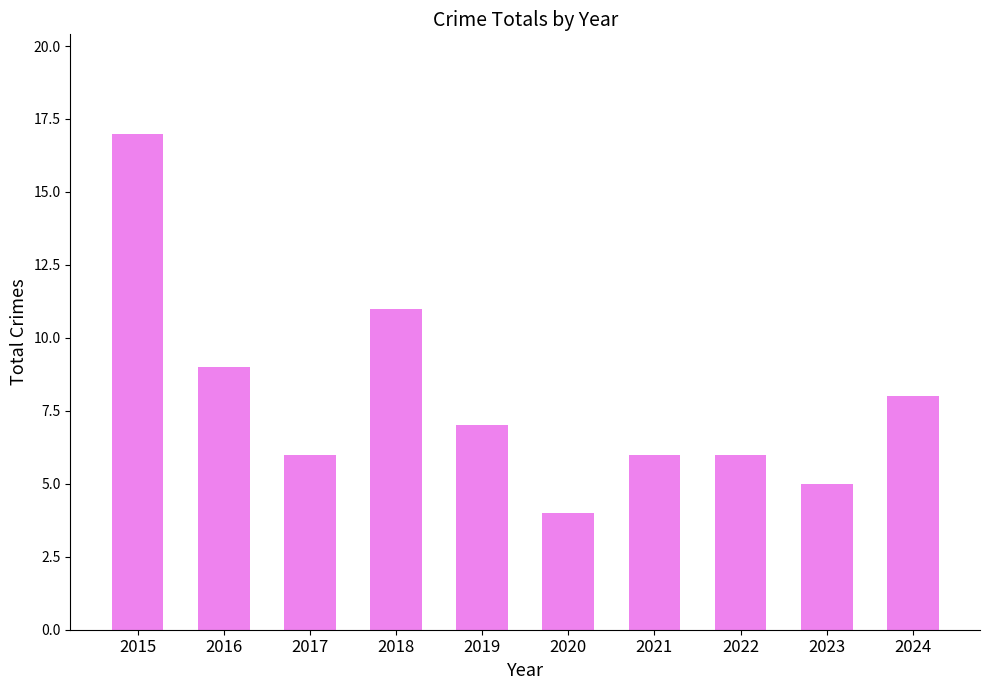

Between 2022 and 2015, which is larger?

2015